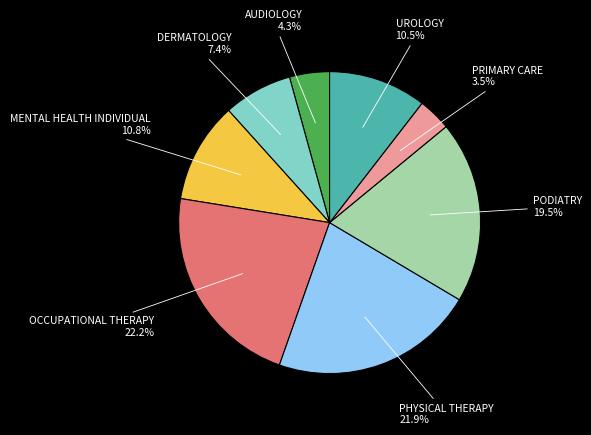

Combined, what portion of the pie is UROLOGY and DERMATOLOGY?

17.9%